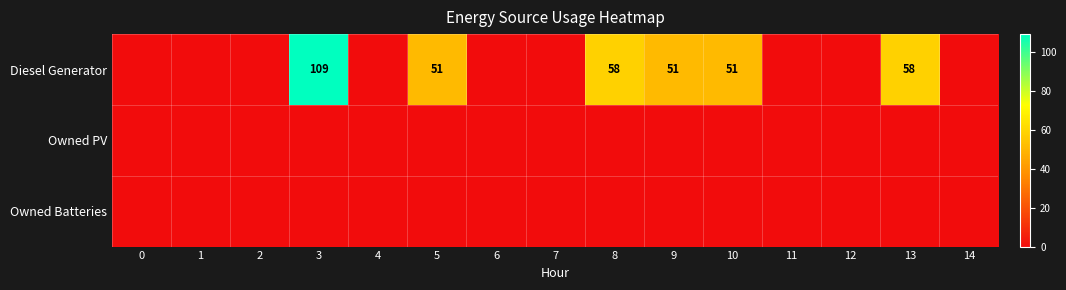

At how many categories does at least one series exceed 94?

1